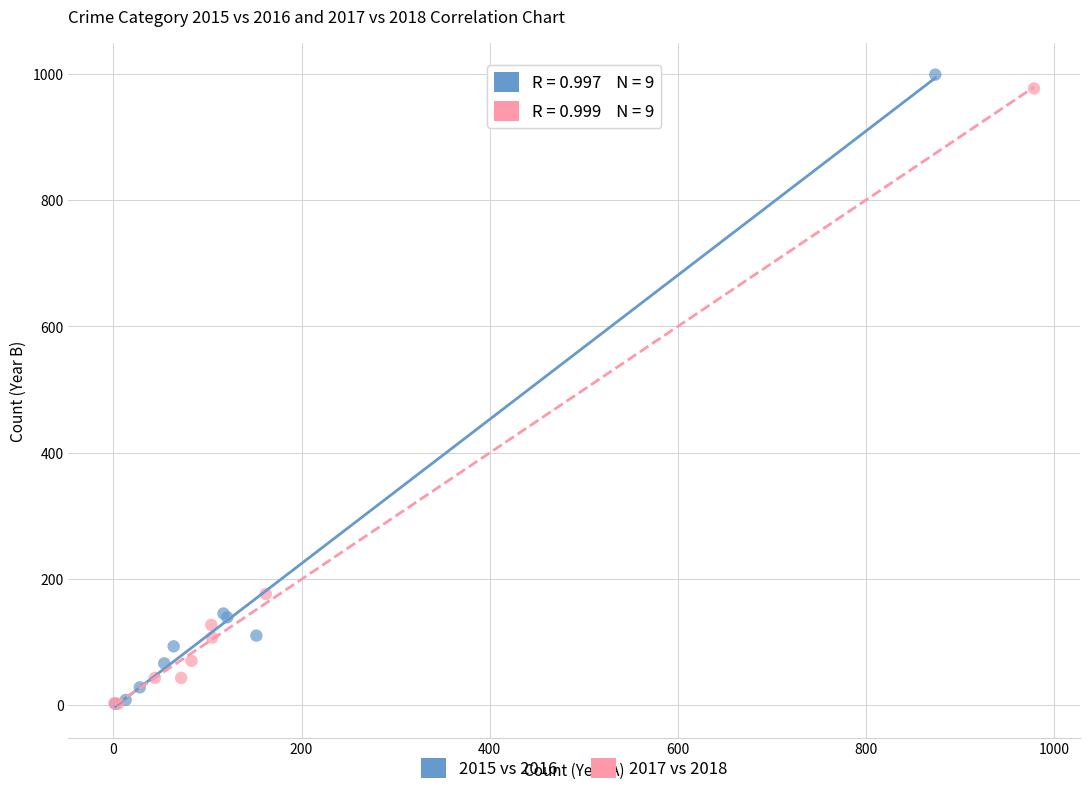

Which series has the widest spread of Y values?

2015 vs 2016